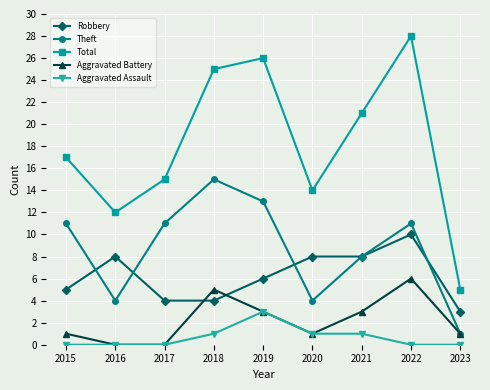

Where is the first local maximum for Theft?

2018